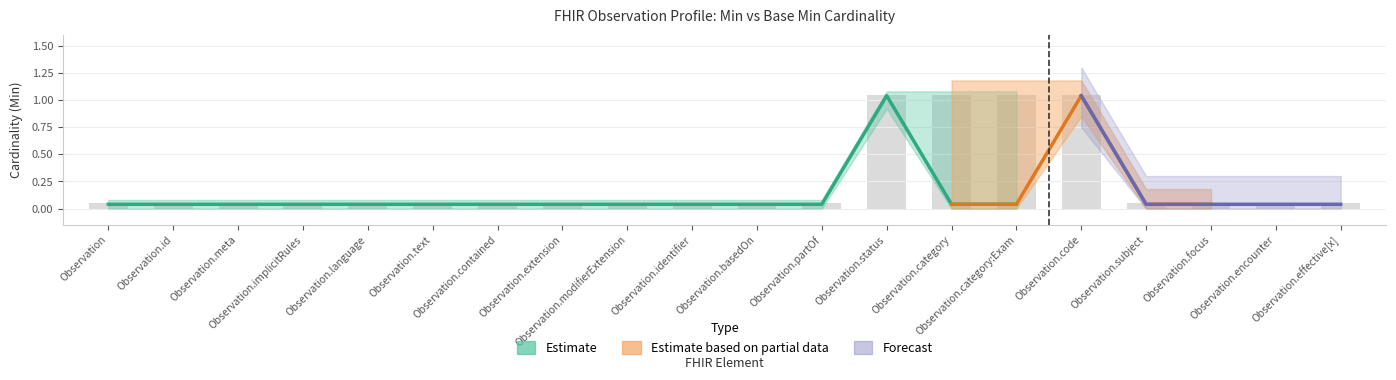

What is the sum of all values?

5.0